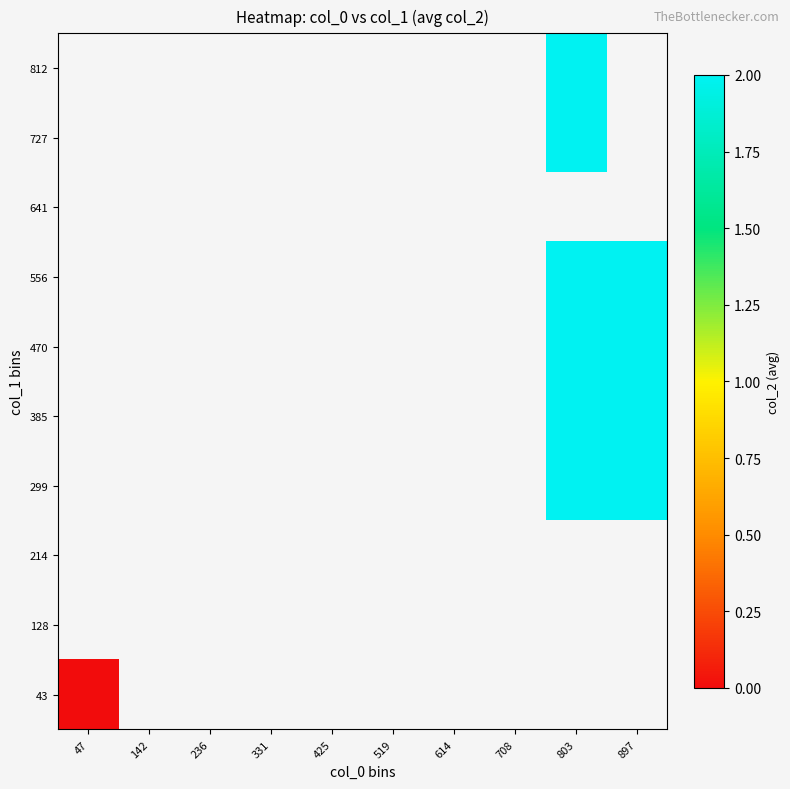

At how many categories does at least one series exceed 0?

2